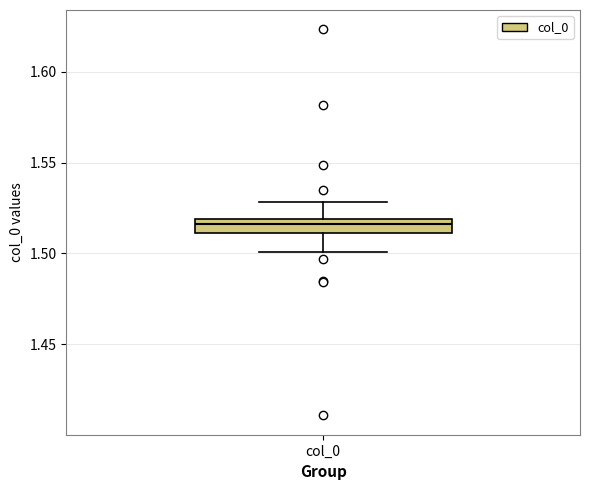

Where is the lower edge of the box for col_0 on the y-axis? The values are not printed on the chart, so give them approximately, as read against the axis.

1.510